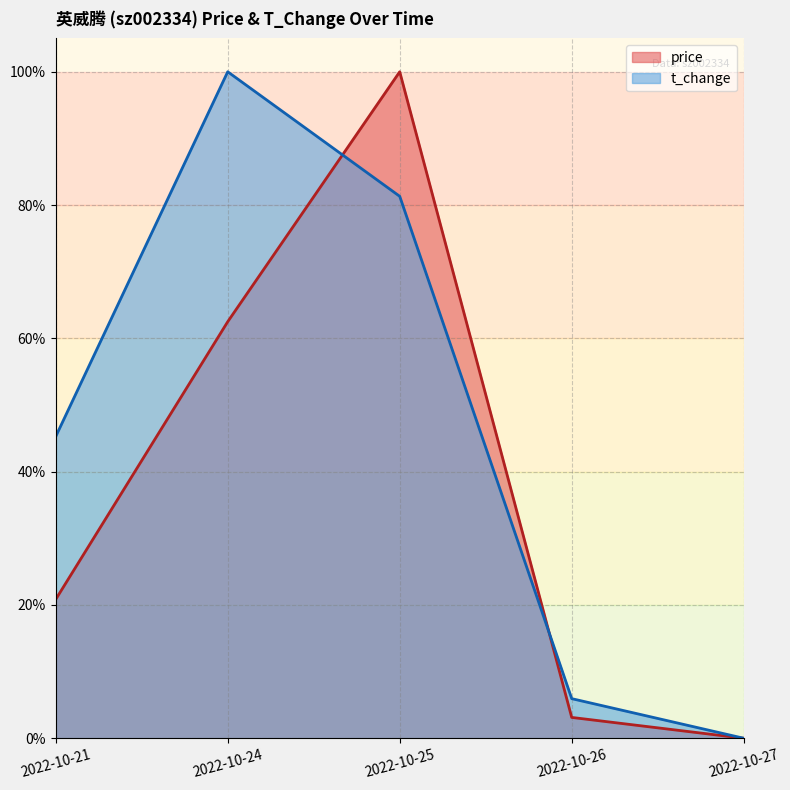

What is the total value across all series at 2022-10-25?

181.3